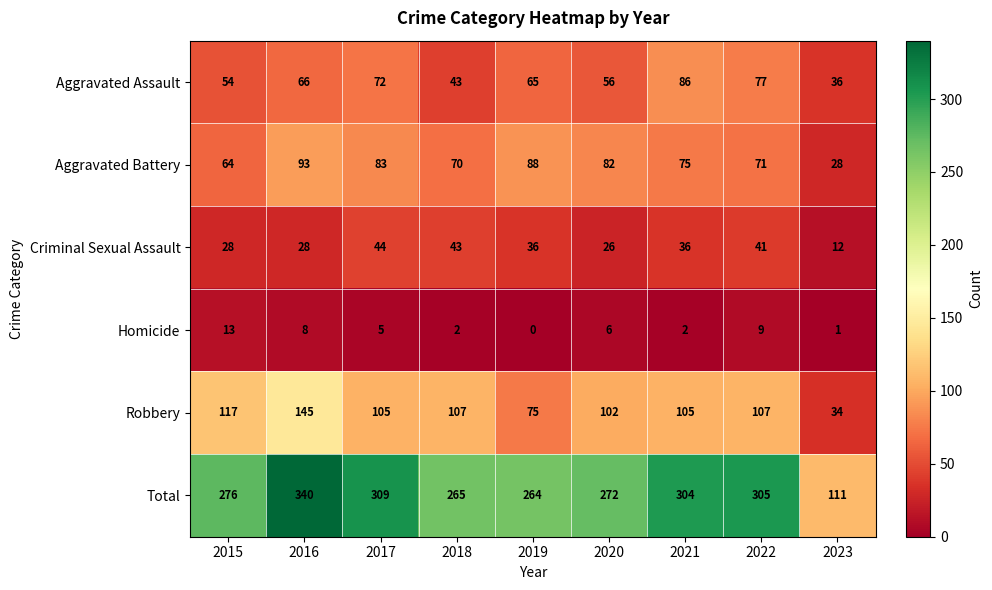

Which series changed the most between 2015 and 2018?

Criminal Sexual Assault